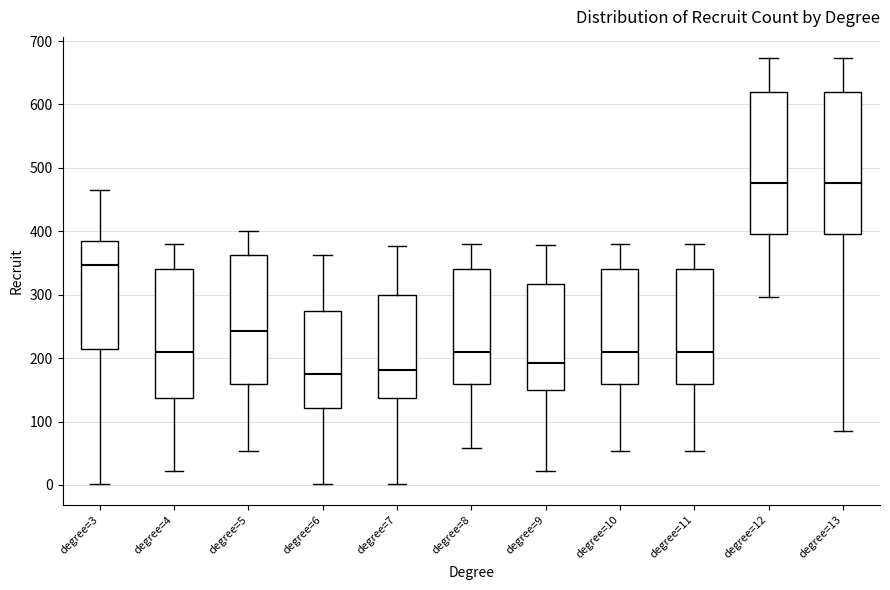

Reading left to right, read every box against the y-axis: the position of its median line, the range the box covers, and the ends of its whiskers. The values are not printed on the chart, so give them approximately, as read against the axis.

degree=3: median 350, box 210 to 390, whiskers 0 to 470
degree=4: median 210, box 140 to 340, whiskers 20 to 380
degree=5: median 240, box 160 to 360, whiskers 50 to 400
degree=6: median 180, box 120 to 280, whiskers 0 to 360
degree=7: median 180, box 140 to 300, whiskers 0 to 380
degree=8: median 210, box 160 to 340, whiskers 60 to 380
degree=9: median 190, box 150 to 320, whiskers 20 to 380
degree=10: median 210, box 160 to 340, whiskers 50 to 380
degree=11: median 210, box 160 to 340, whiskers 50 to 380
degree=12: median 480, box 400 to 620, whiskers 300 to 670
degree=13: median 480, box 400 to 620, whiskers 90 to 670